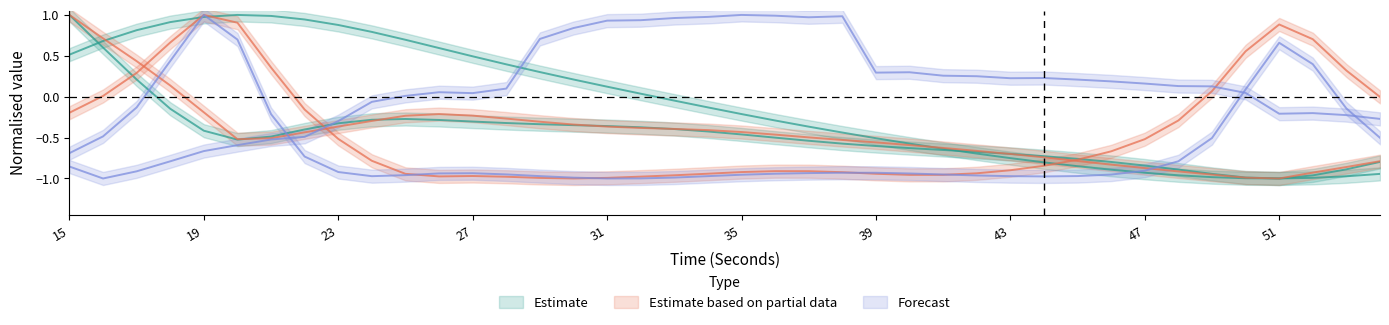

True or false: firstDerivativePower_EDA has a value of -0.3 at 33.

False